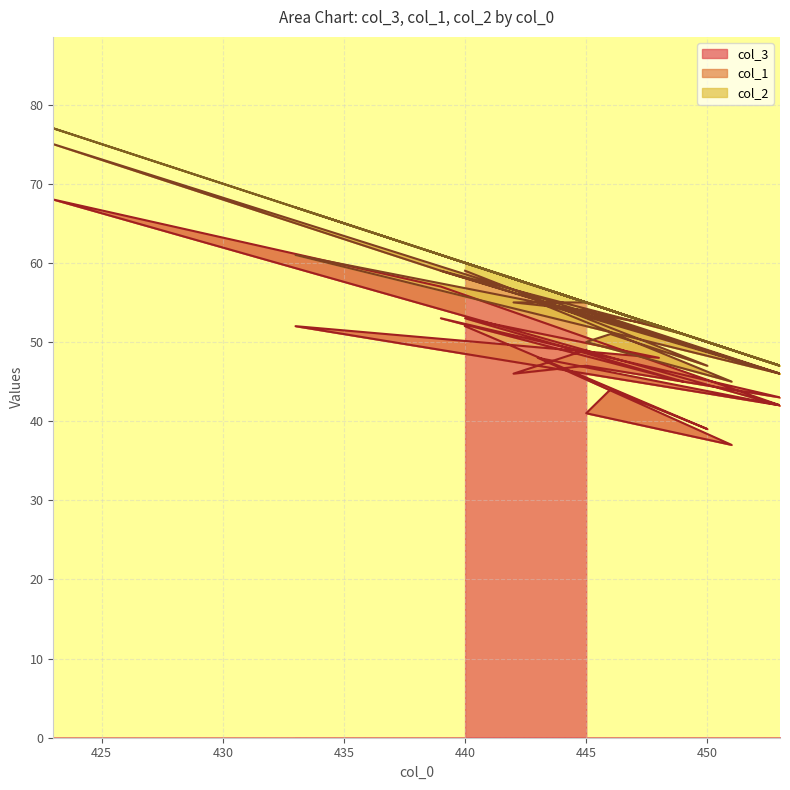

True or false: col_3 has a value of 21 at 449.

False